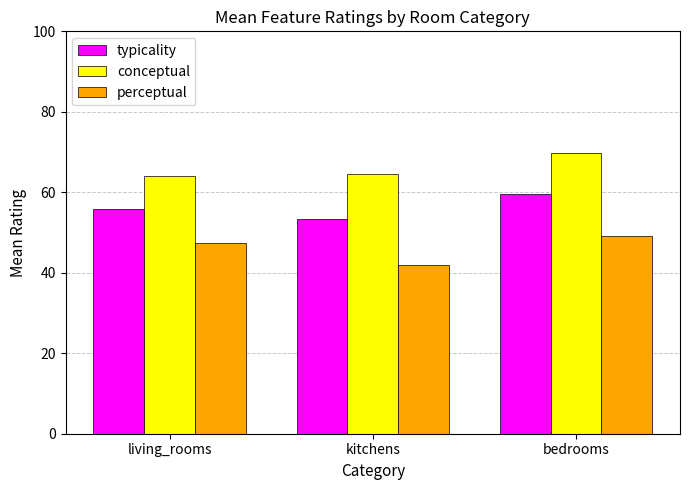

What is the difference between the highest and lowest values at bedrooms?

20.5